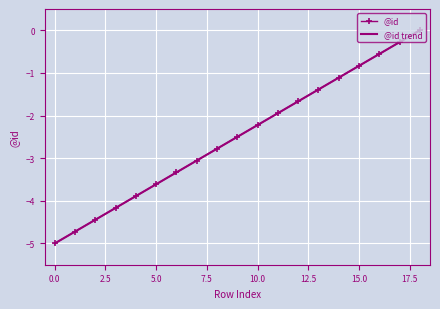

Reading left to right, what are all the values shown in this chart?

@id: -5.0	-4.7	-4.4	-4.2	-3.9	-3.6	-3.3	-3.1	-2.8	-2.5	-2.2	-1.9	-1.7	-1.4	-1.1	-0.8	-0.6	-0.3	0.0
@id trend: -5.0	-4.7	-4.4	-4.2	-3.9	-3.6	-3.3	-3.1	-2.8	-2.5	-2.2	-1.9	-1.7	-1.4	-1.1	-0.8	-0.6	-0.3	0.0